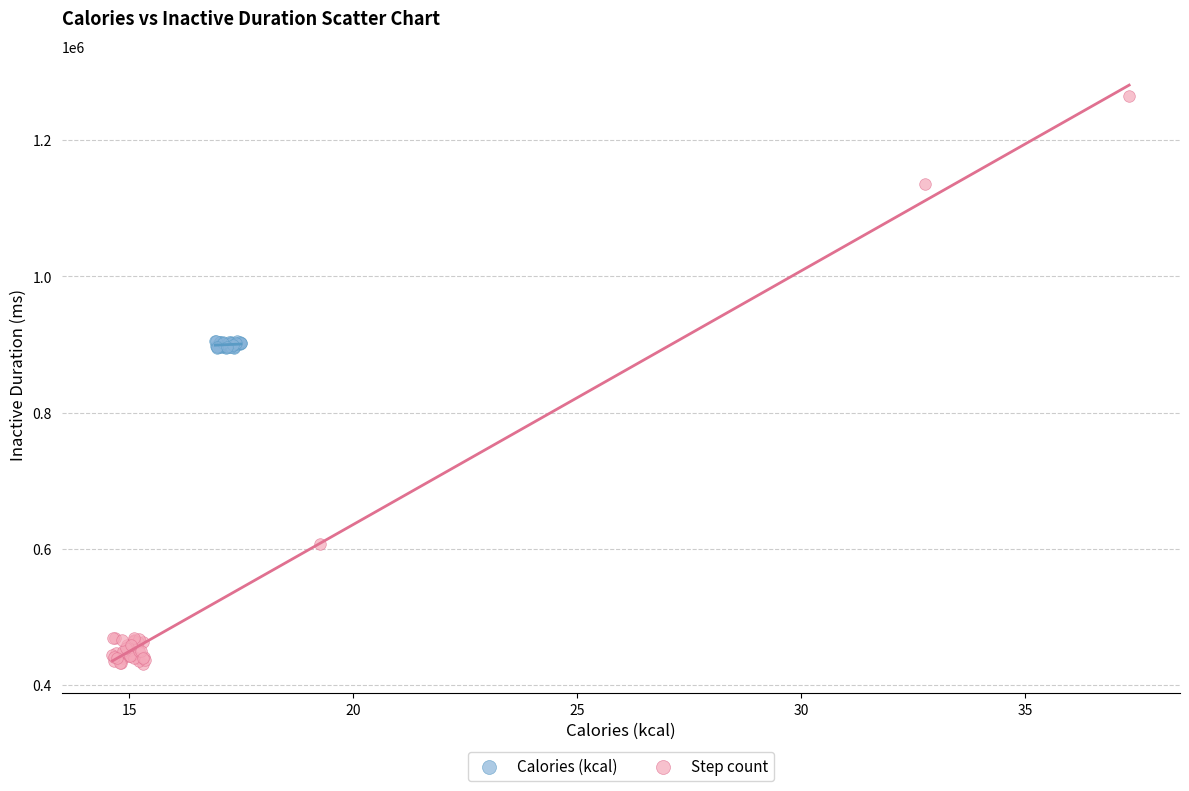

Which series reaches the minimum Y coordinate?

Step count